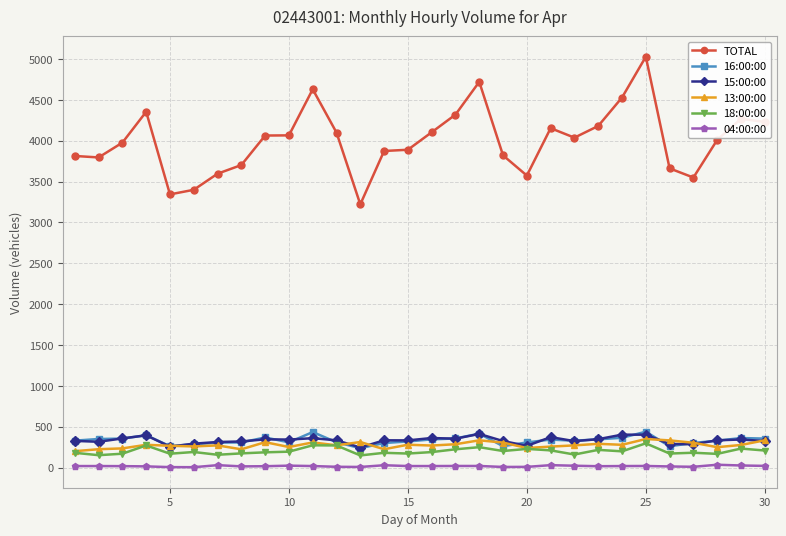

Which series has the largest range (max minus min)?

TOTAL